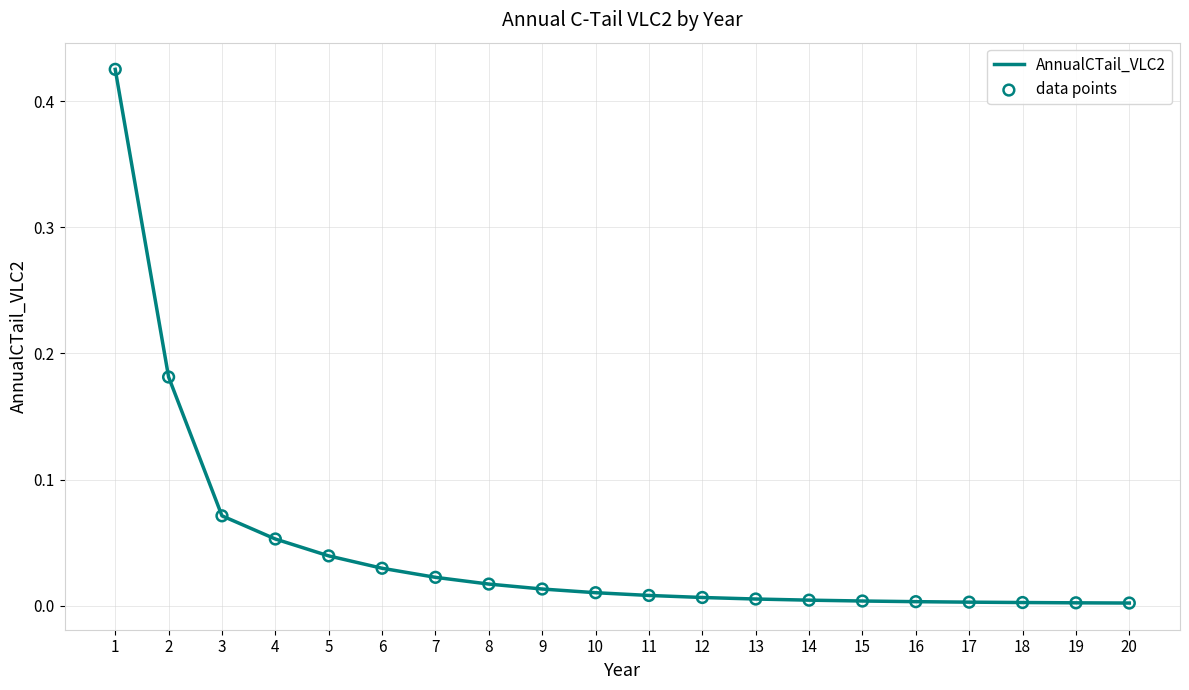

True or false: the data shows 0.0 at 11.

True